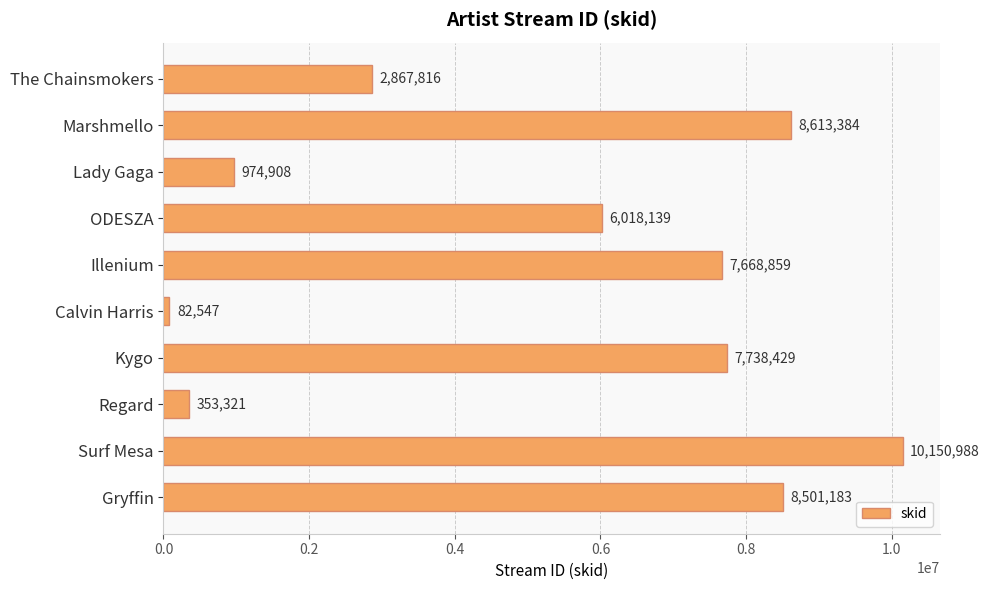

How many data points are less than 7668859?

5